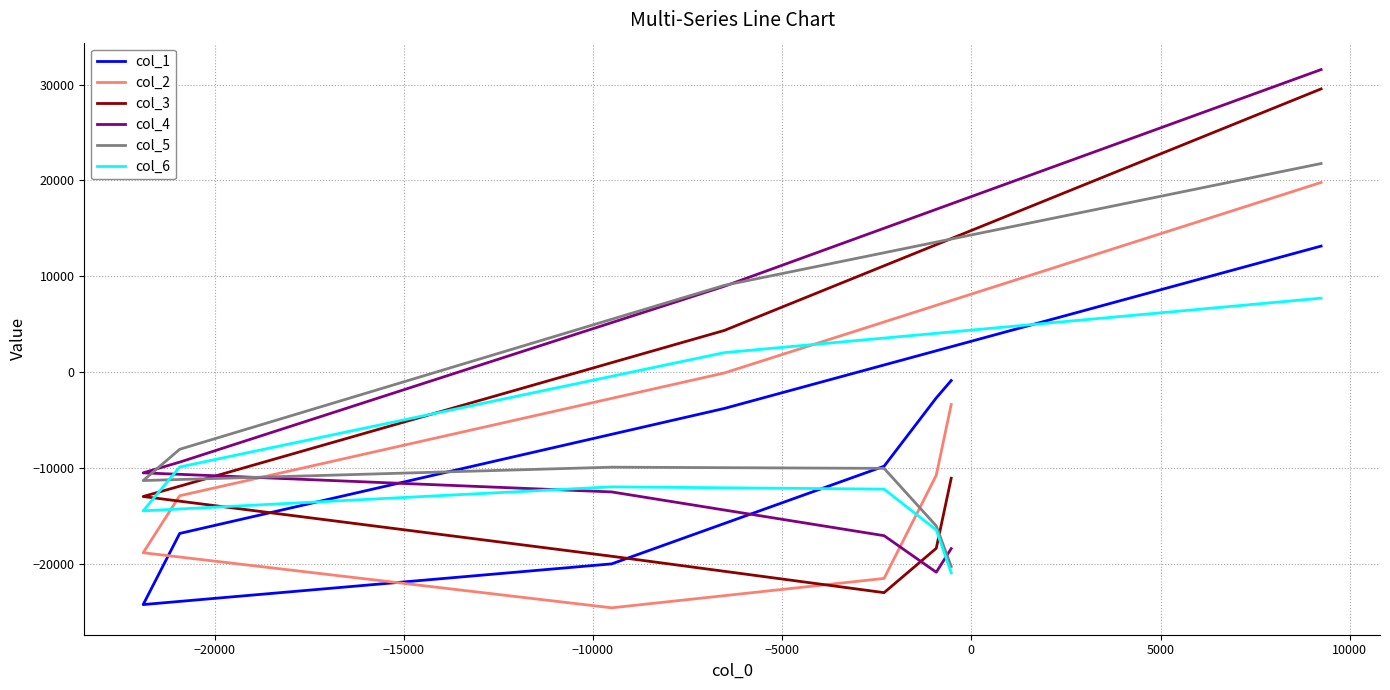

What is the sum of the col_5 values at −15000 and −5000?

-21304